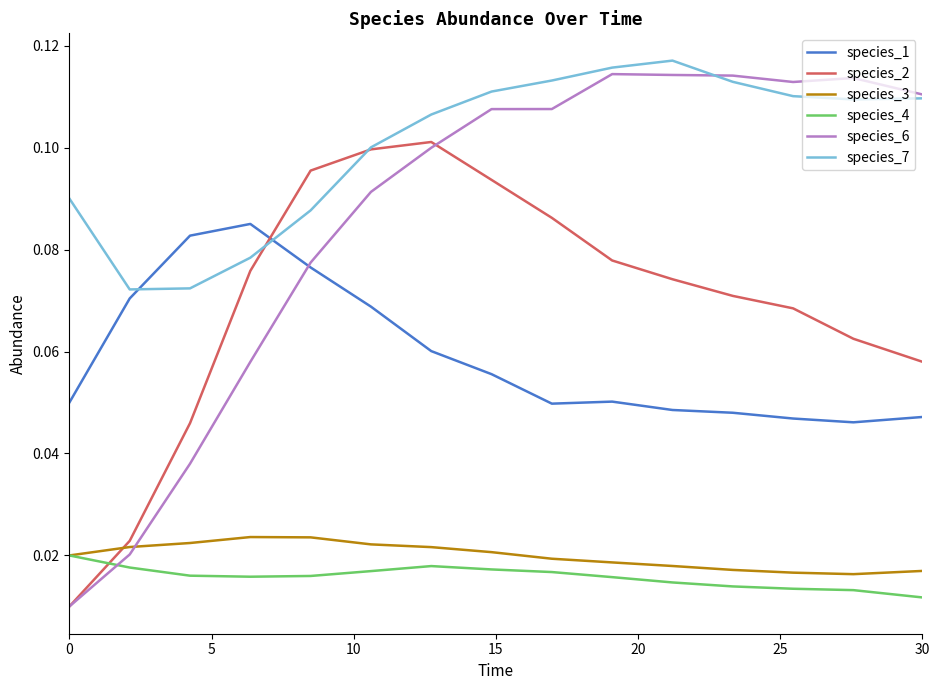

Which series has the largest total across all categories?

species_7